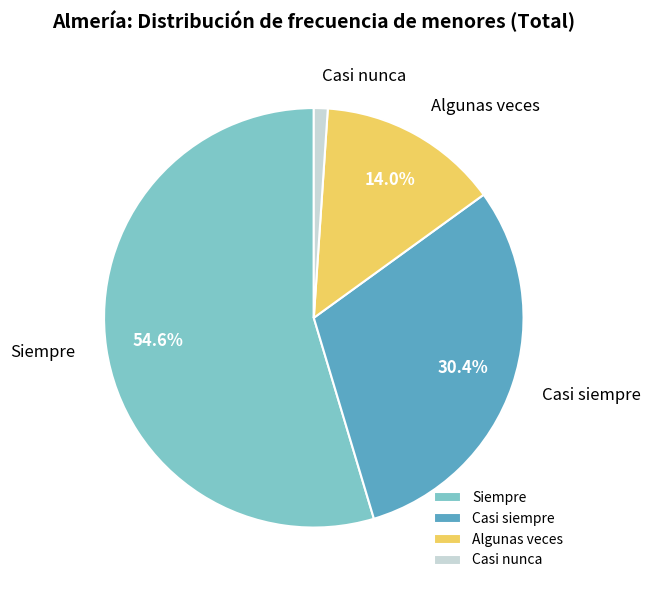

Which slice is the largest?

Siempre